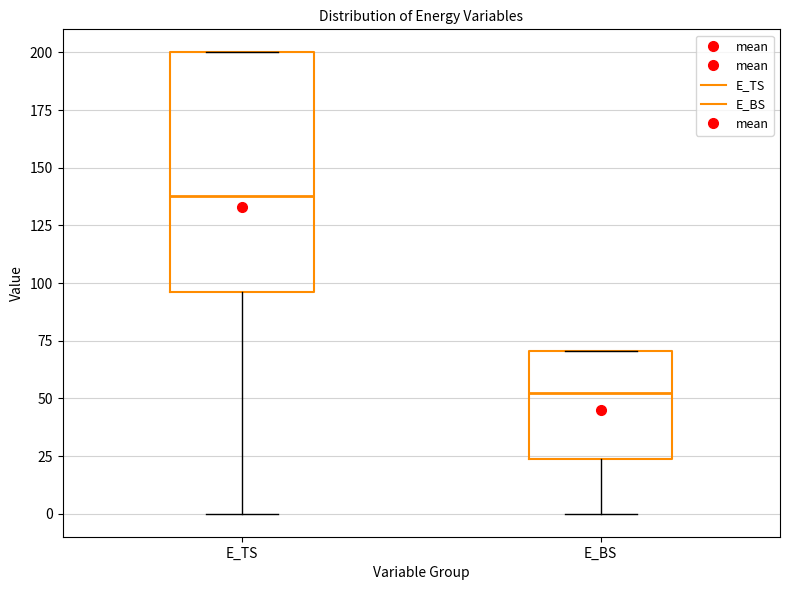

Comparing the boxes themselves (not the whiskers), which one is the tallest?

E_TS